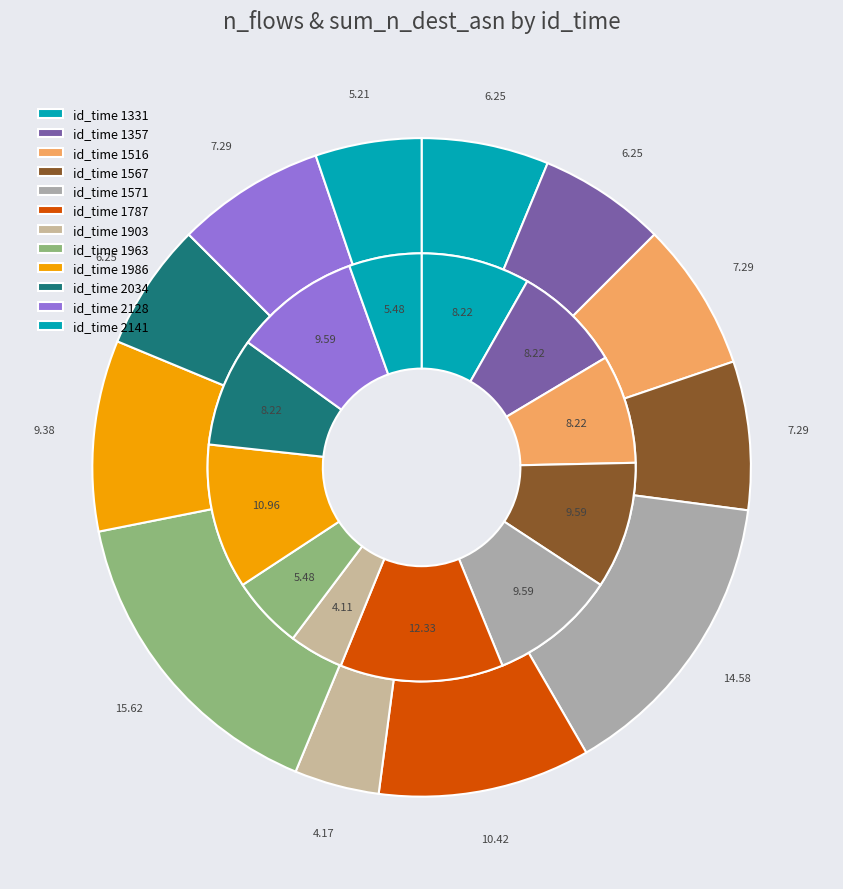

Is there any slice that represents more than half of the pie?

No